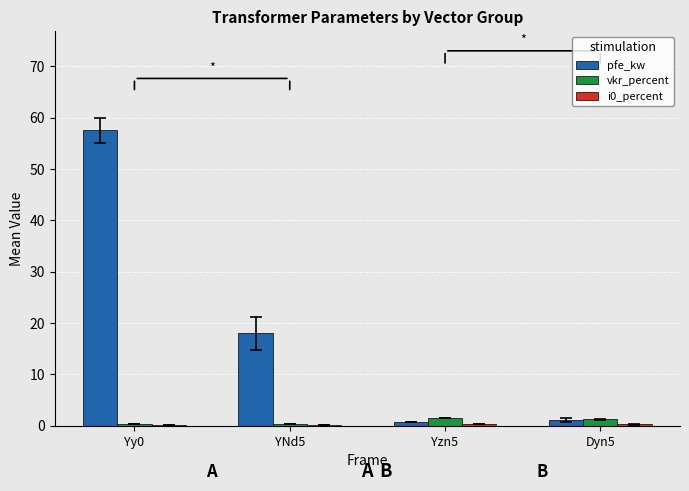

Is it true that vkr_percent equals 0.4 at YNd5?

True